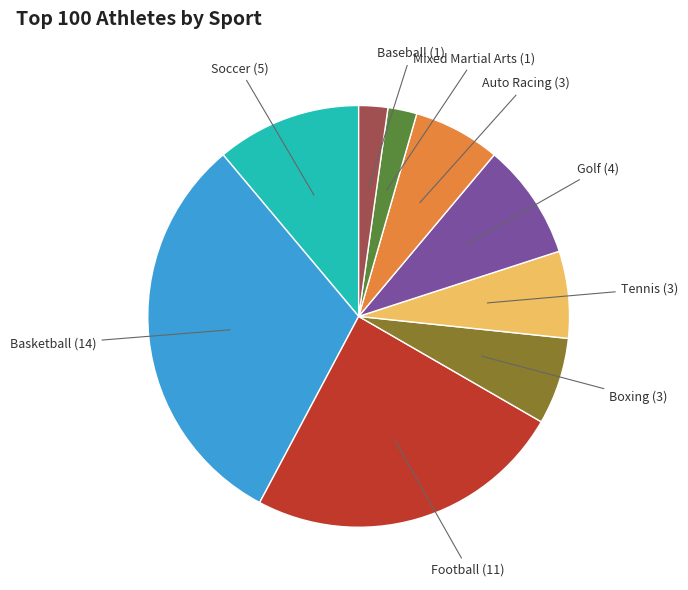

Is there a majority slice in this chart?

No